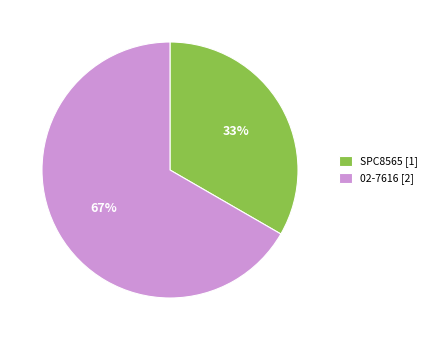

Approximately how many times larger is the value at SPC8565 compared to 02-7616?

0.5